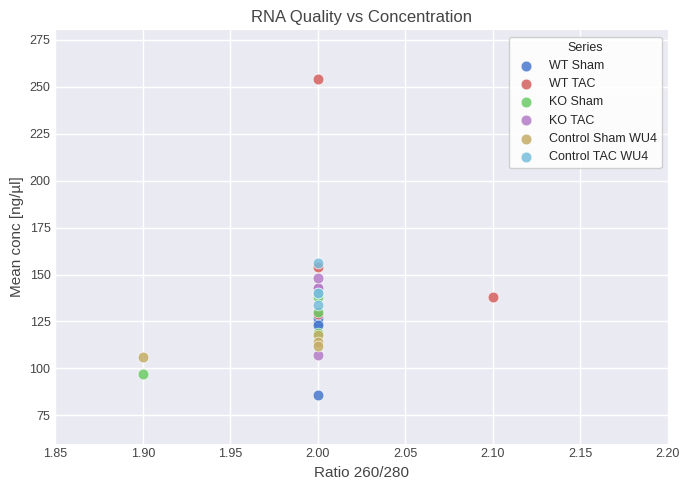

What are all the series names shown in the legend?

WT Sham, WT TAC, KO Sham, KO TAC, Control Sham WU4, Control TAC WU4